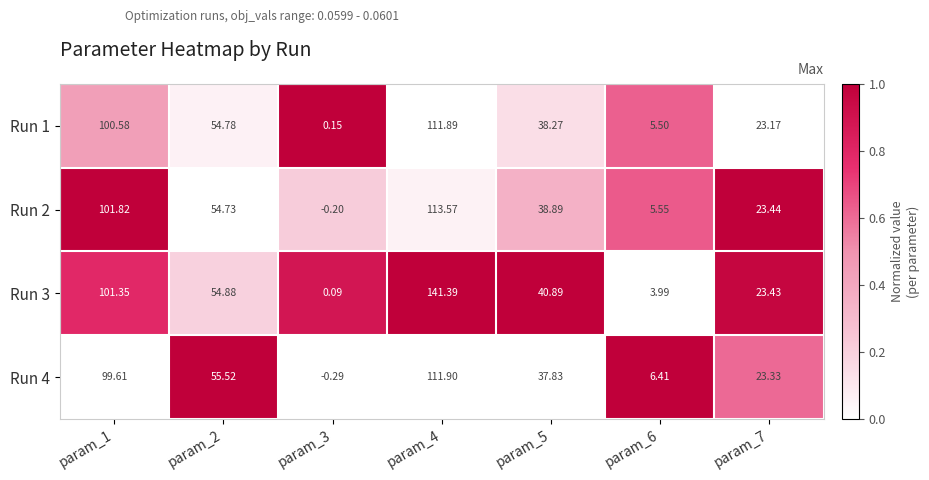

Which series has the largest total across all categories?

Run 3